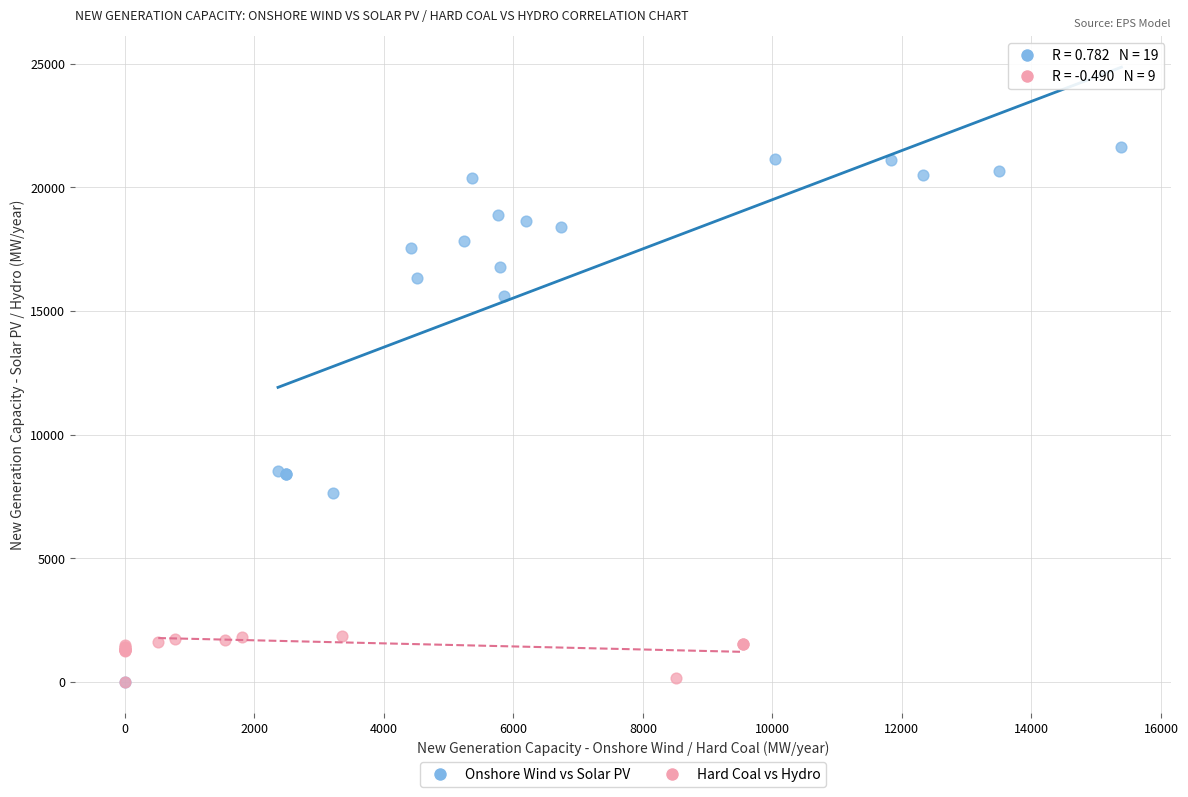

Which series has the largest Y range (max minus min)?

Onshore Wind vs Solar PV